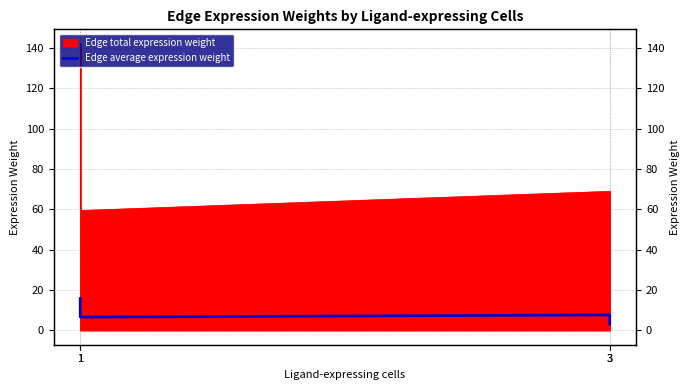

Does the chart display data point markers on the line(s)?

No